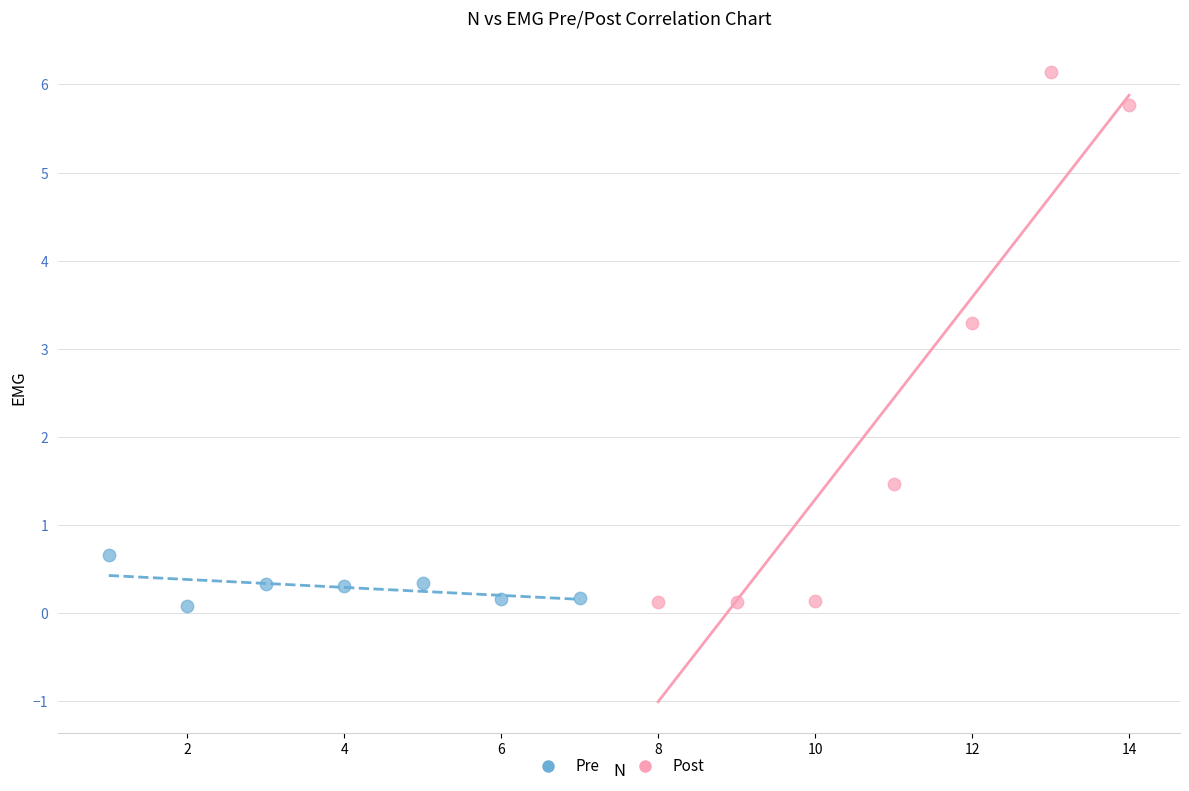

Which series reaches the maximum Y coordinate?

Post